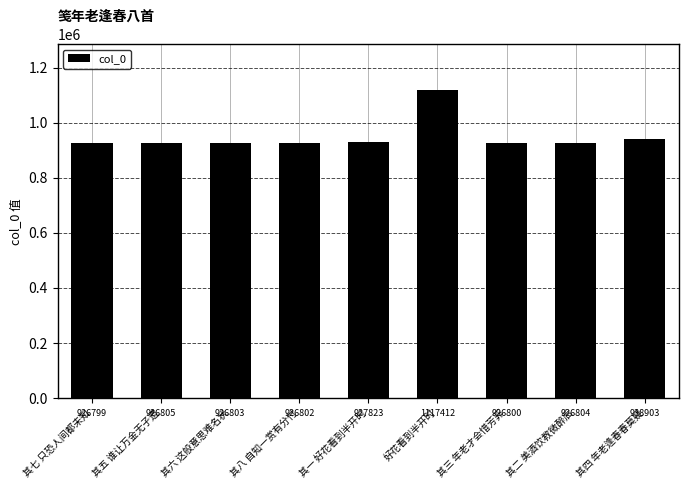

What is the change in value from 其五 谁让万金无孑遗 to 其八 自知一赏有分付?

-3